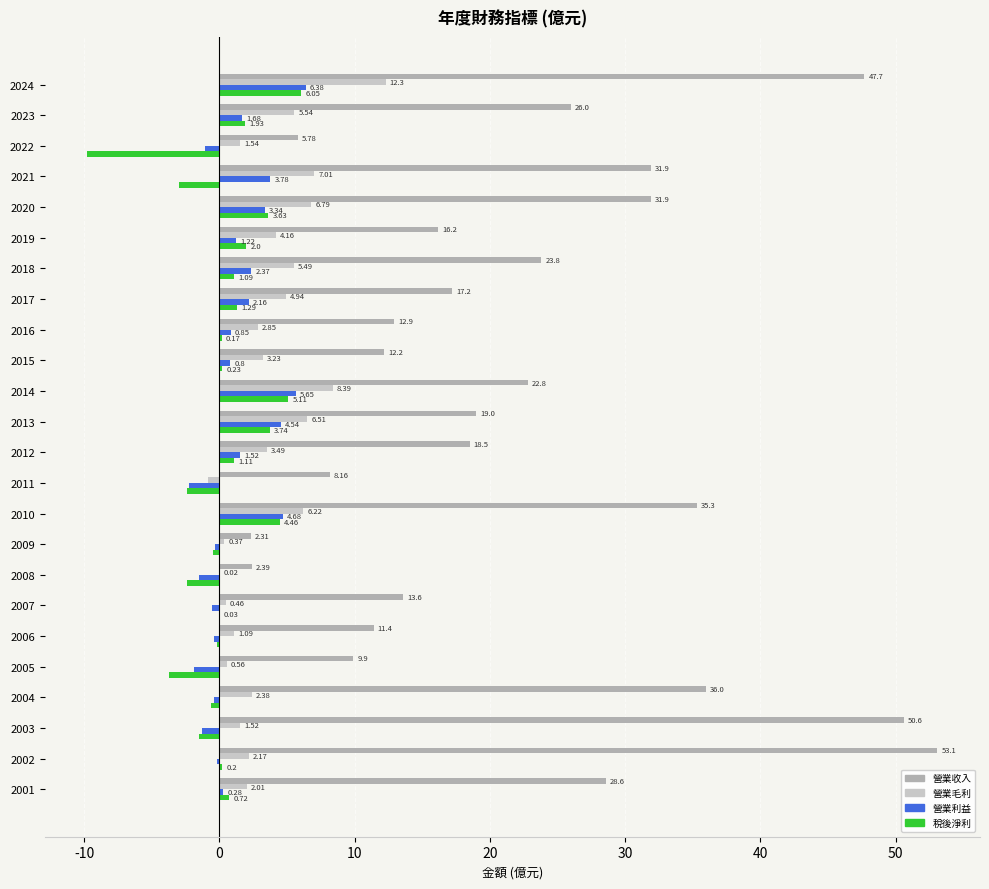

What is the total value across all series at 2021?

39.7